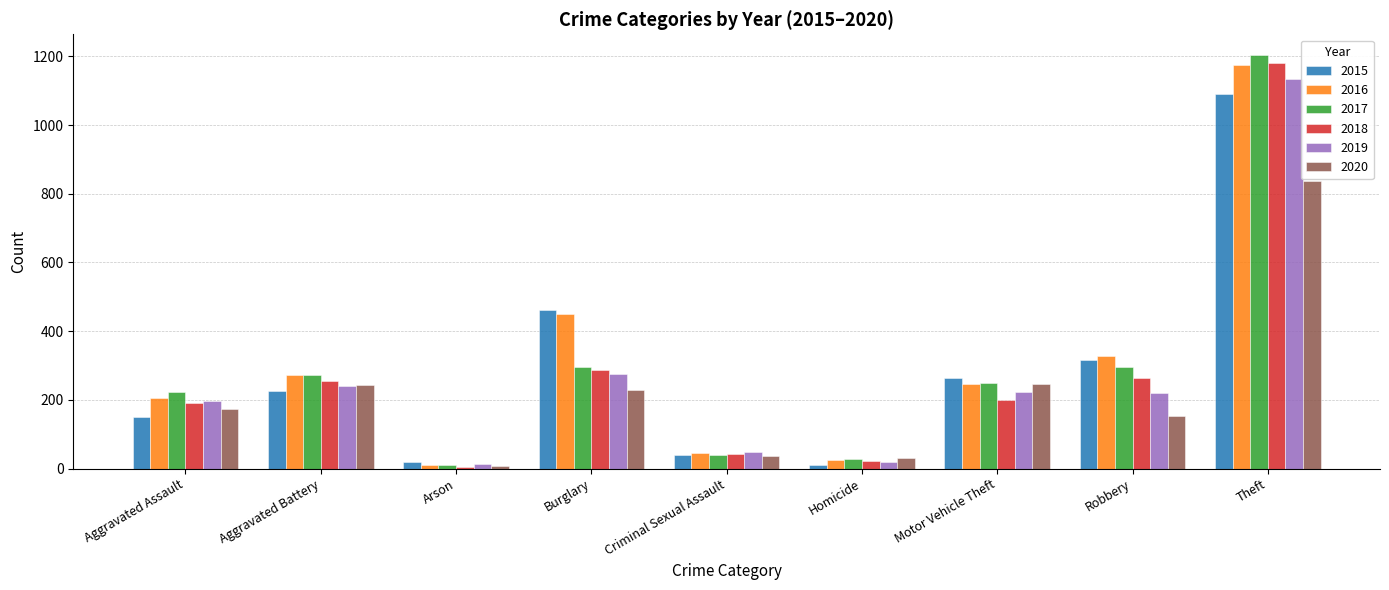

The 2016 series shows 2107 at Theft. True or false?

False